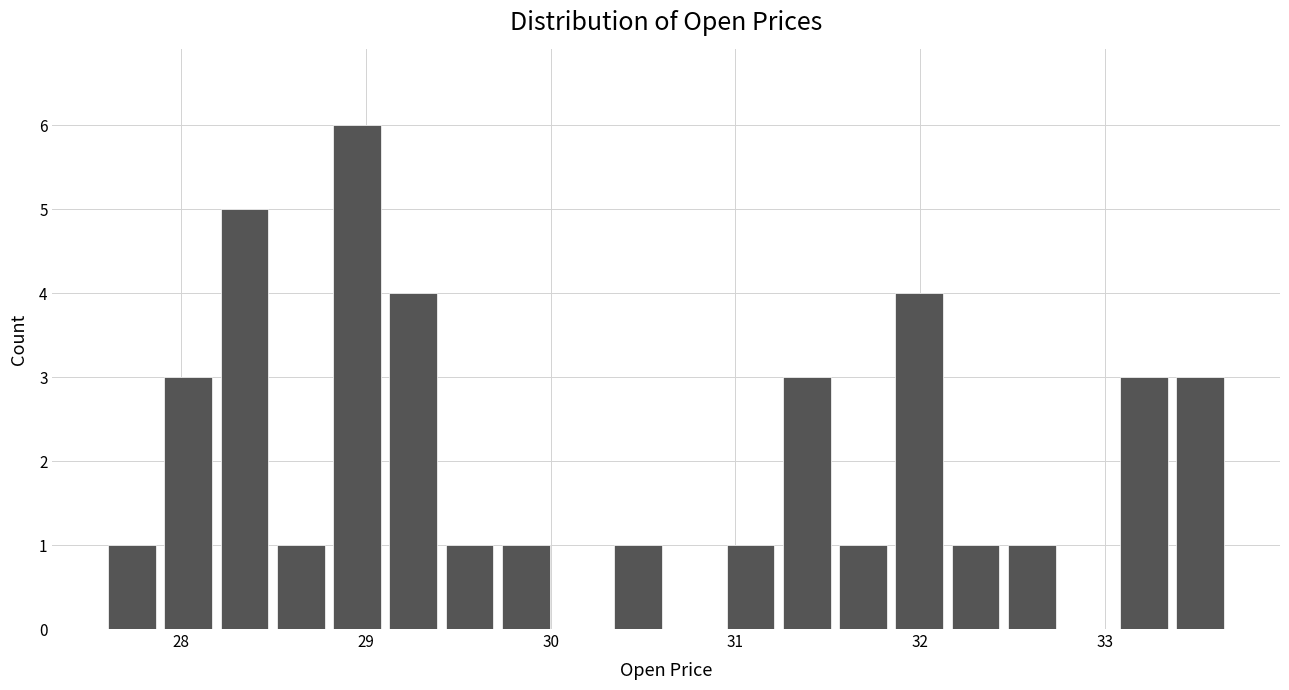

Around what value on the x-axis is the tallest bar? Give the approximate position of its centre, as read against the axis.

29.0